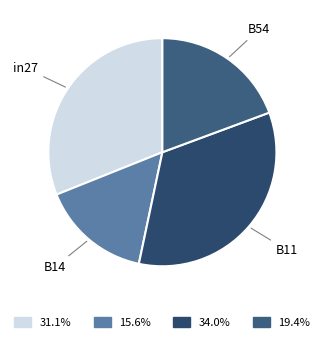

Count the number of slices in the pie.

4